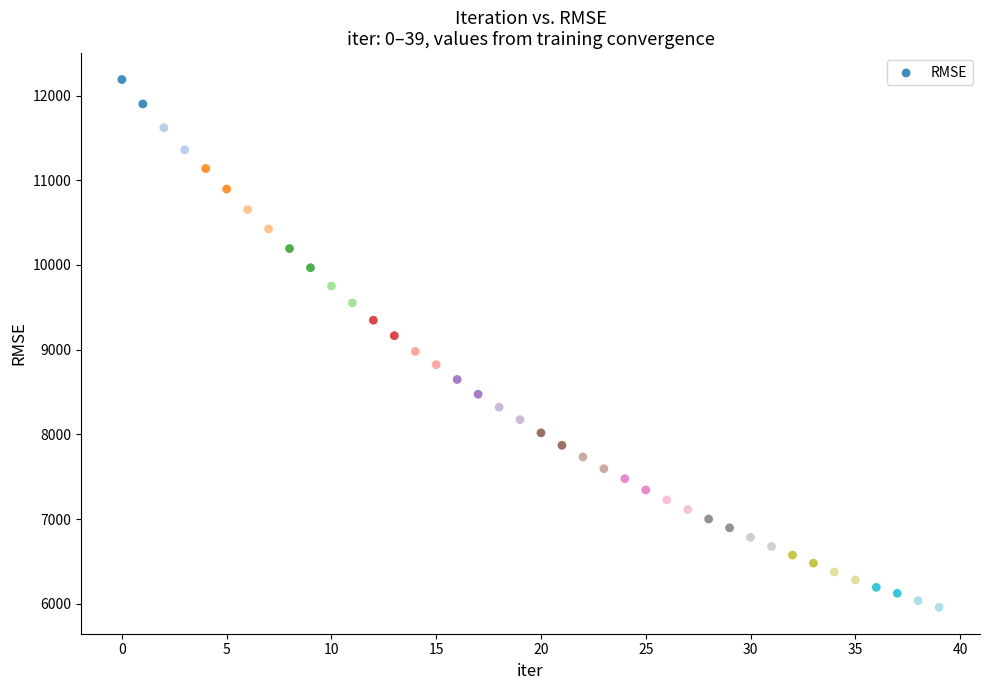

What is the range of Y values (max minus min)?

6230.3